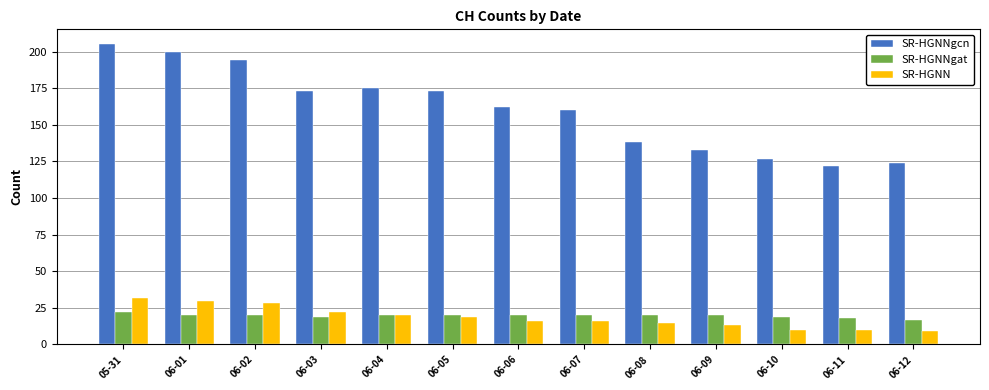

Does the chart contain any negative values?

No